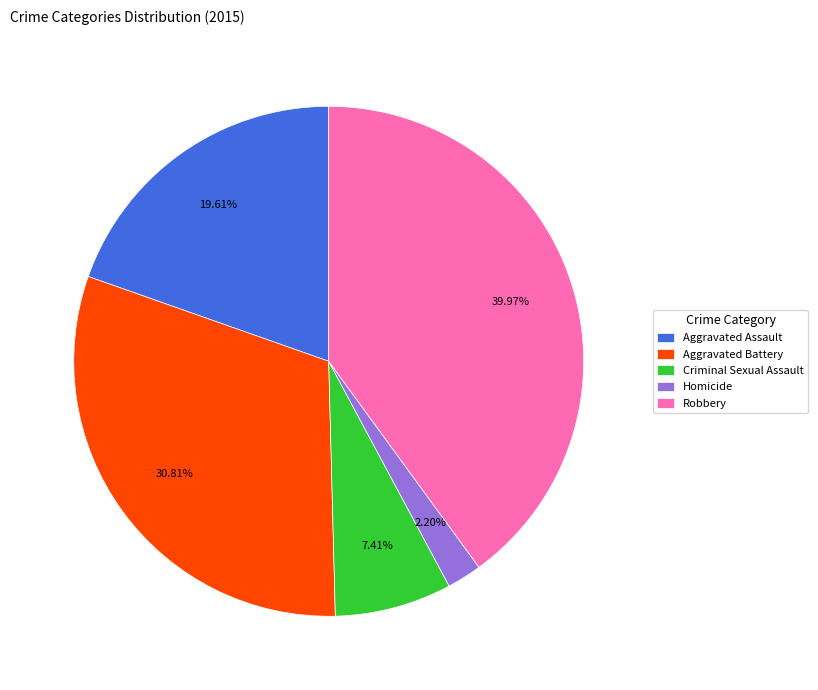

To the nearest percent, what is the difference between the largest and smallest slice percentages?

38%